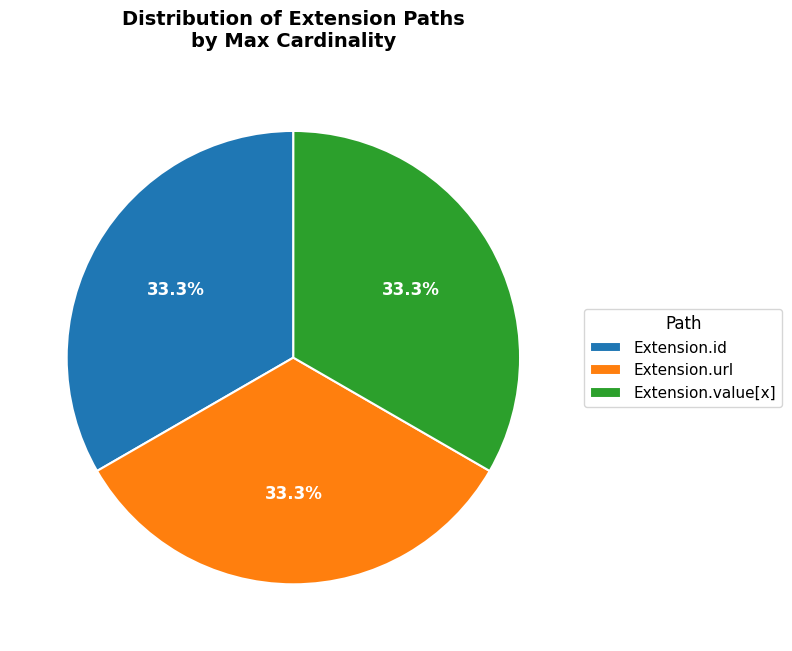

What portion of the pie excludes Extension.url?

66.7%